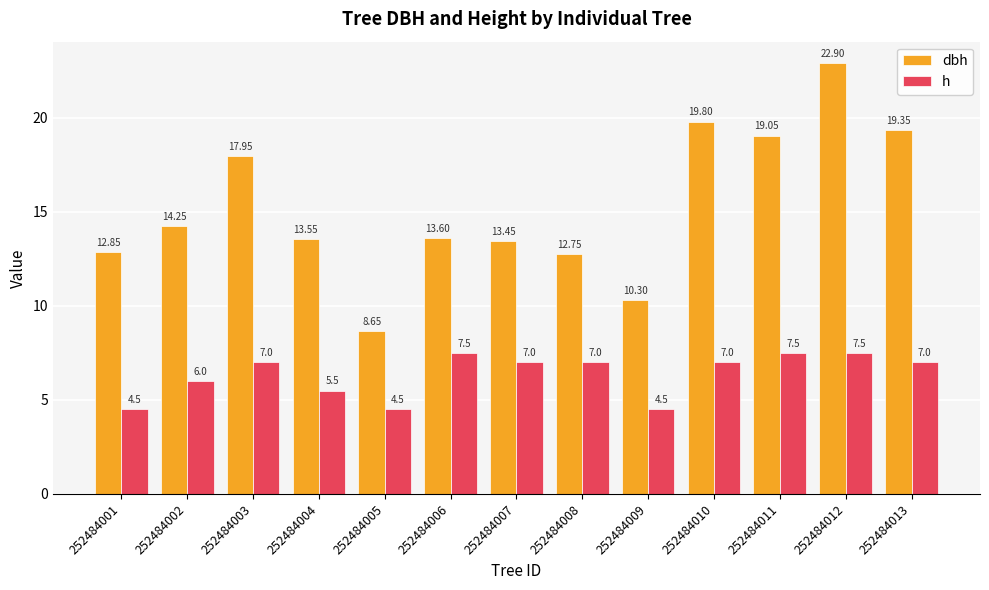

What is the total value across all series at 252484004?

19.1